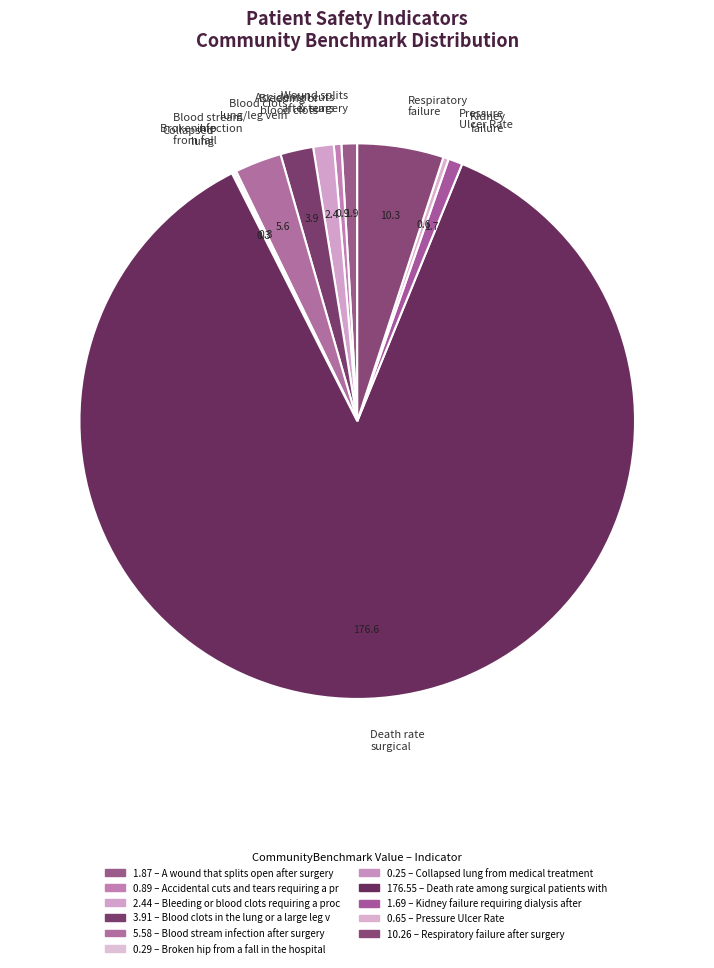

What is the largest slice in the pie chart?

Death rate surgical